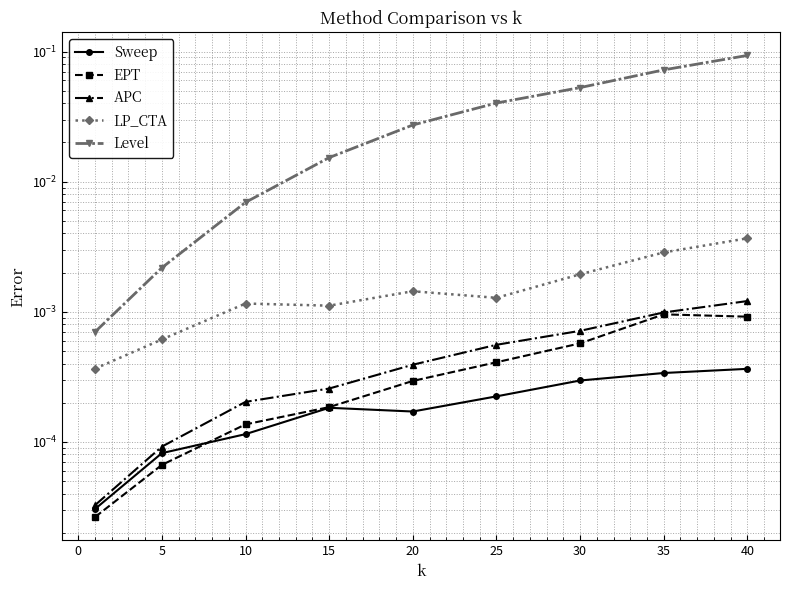

What are all the series names shown in the legend?

Sweep, EPT, APC, LP_CTA, Level